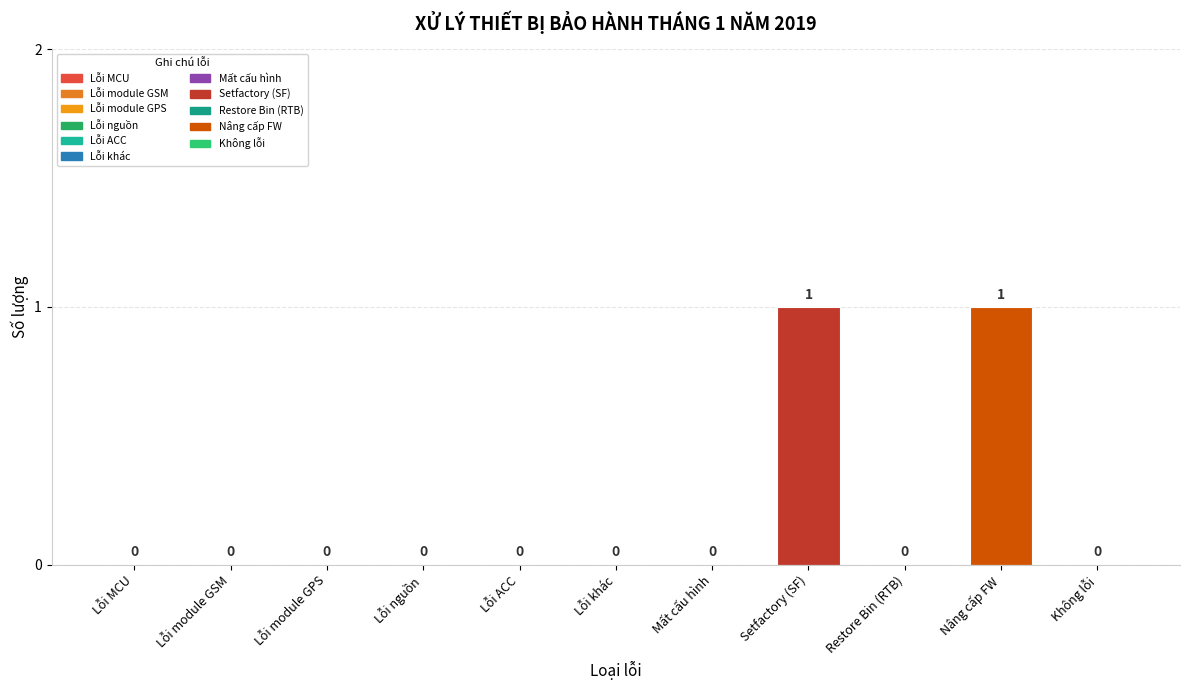

Count the number of values greater than 0.

2